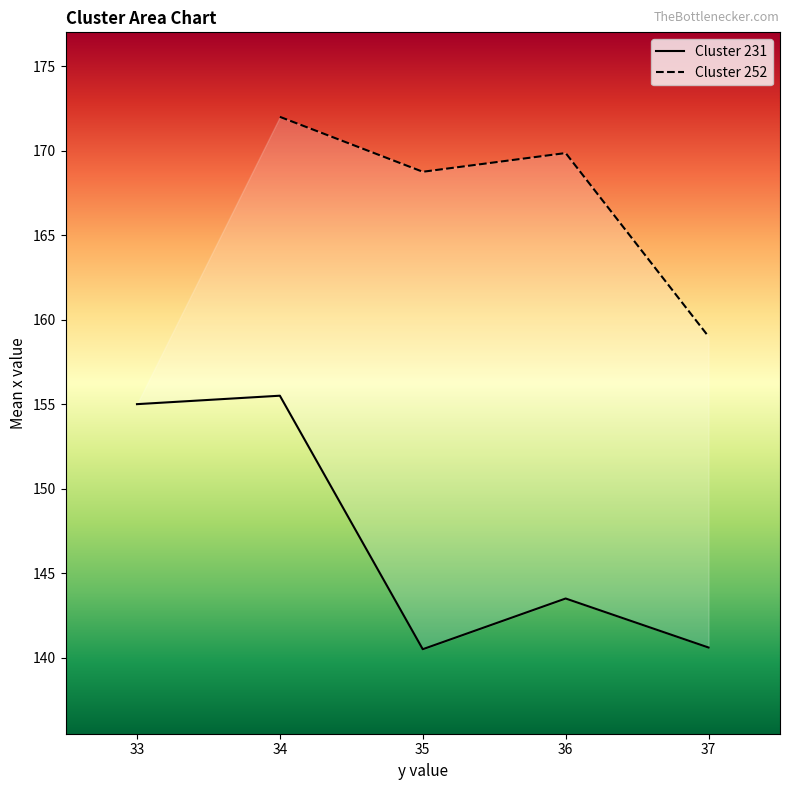

True or false: Cluster 252 has a value of 261.9 at 34.

False